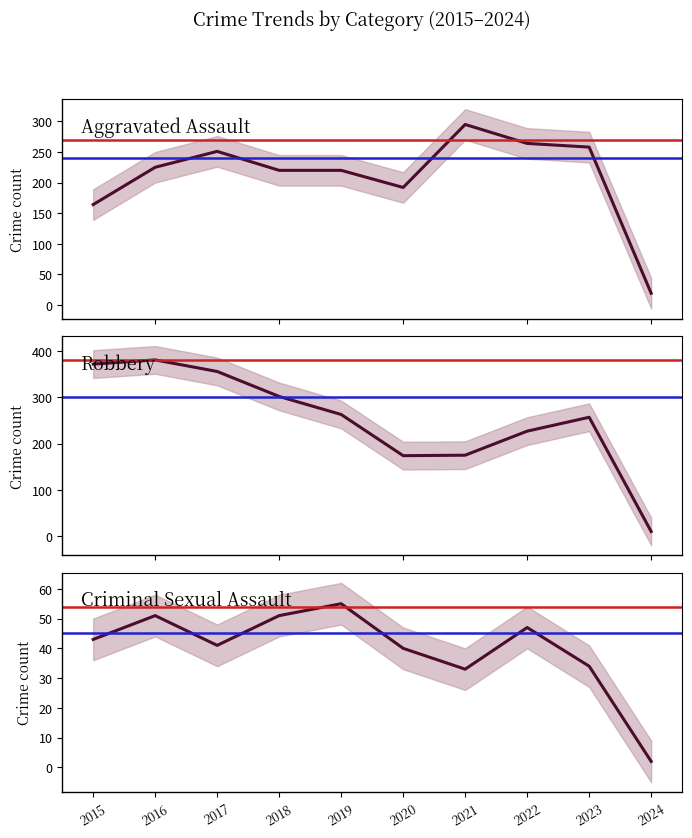

List the labels in order of Robbery value, largest first.

2016, 2015, 2017, 2018, 2019, 2023, 2022, 2021, 2020, 2024